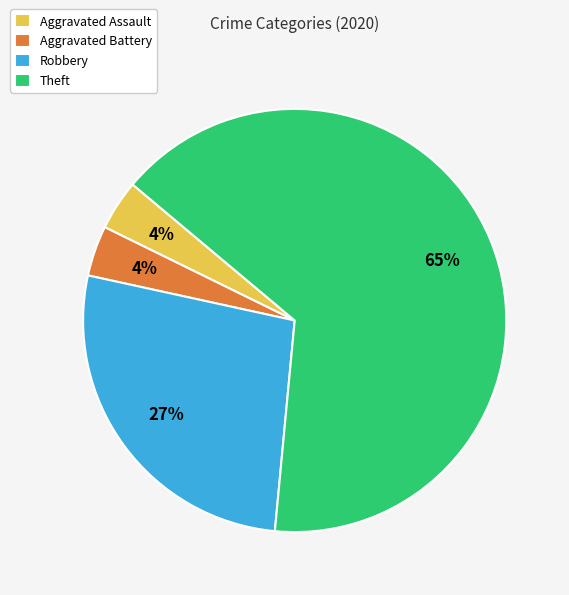

To the nearest percent, what portion does Robbery represent?

27%